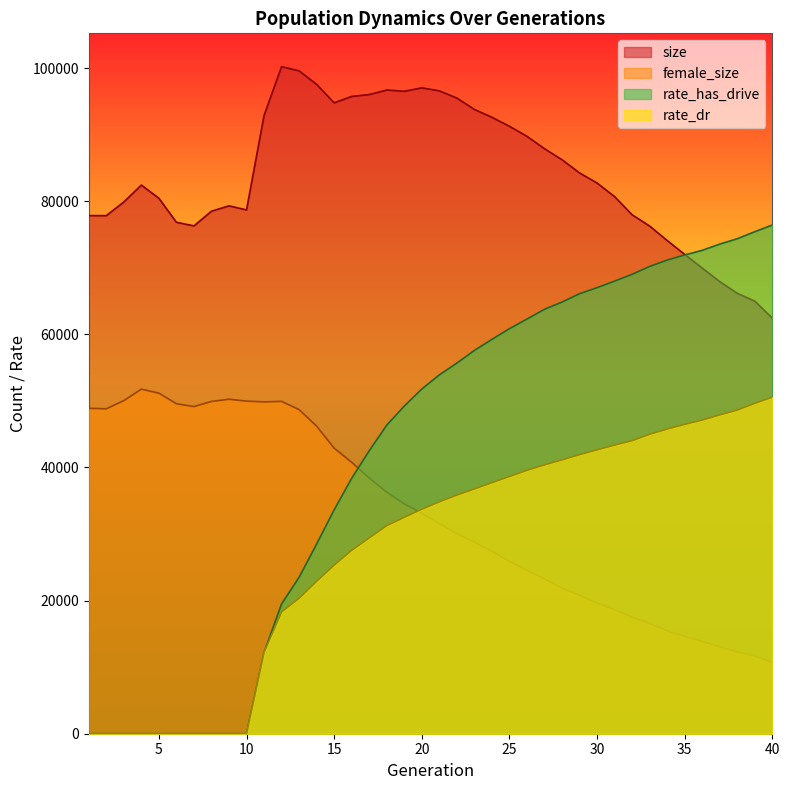

Count the number of data series in this chart.

4